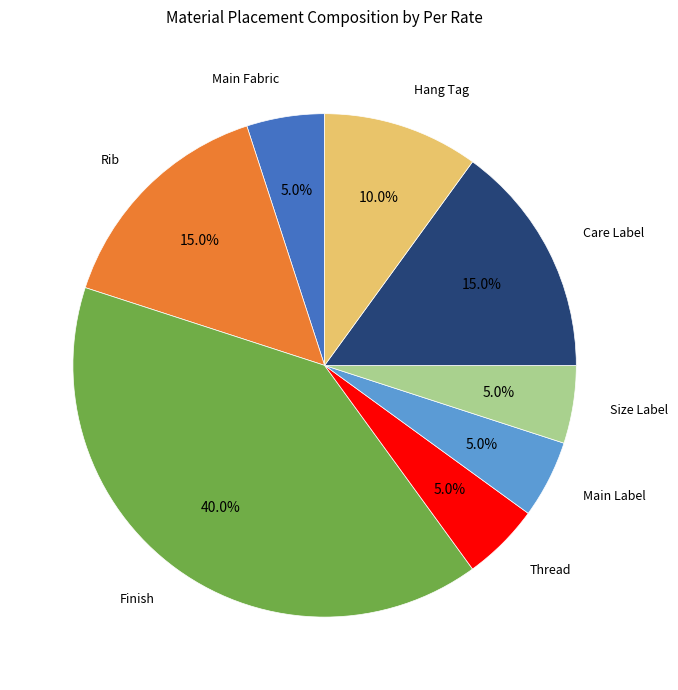

Does any single category account for the majority?

No